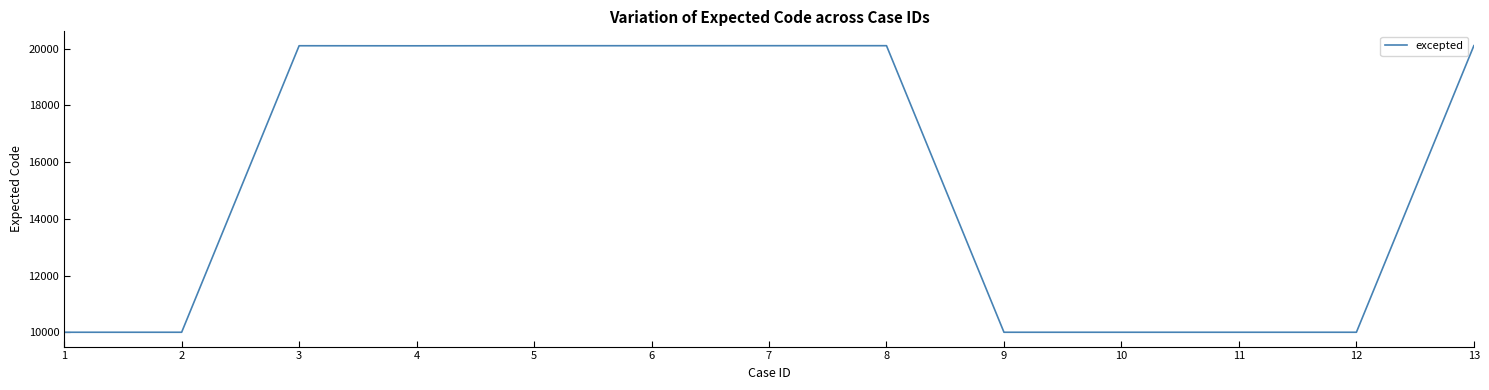

Is it true that the value at 10 is 10001?

True